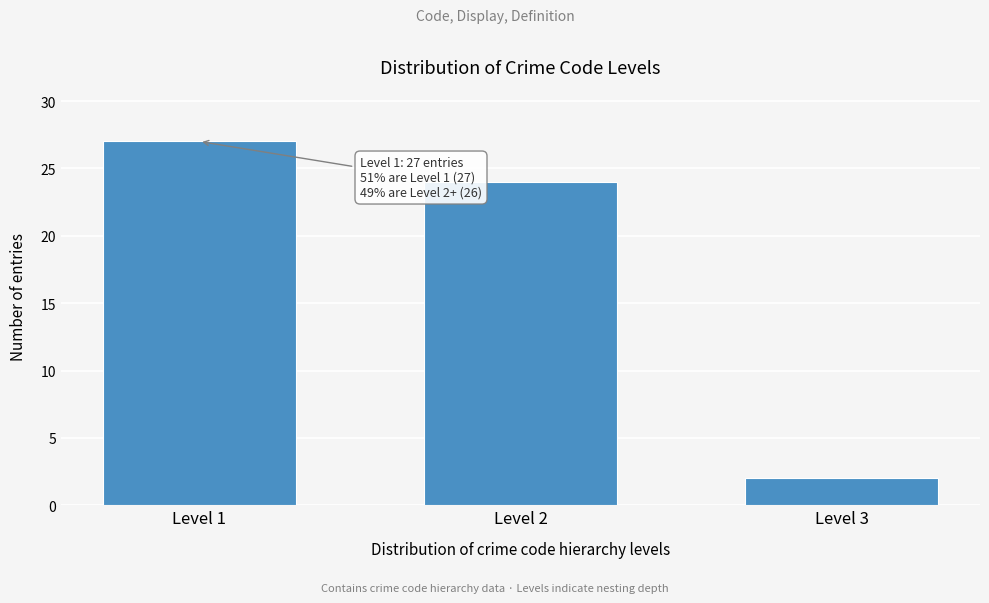

Reading left to right, what are all the values shown in this chart?

Level 1=27	Level 2=24	Level 3=2